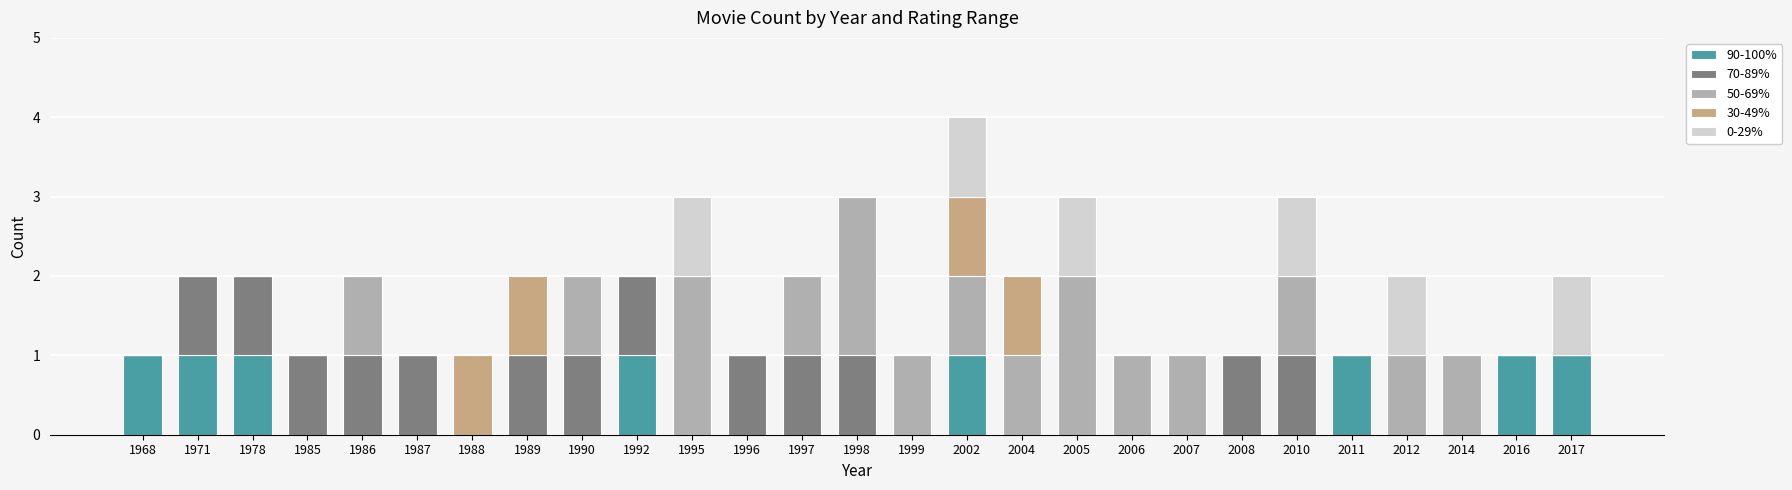

At which category is the sum across all series the highest?

2002